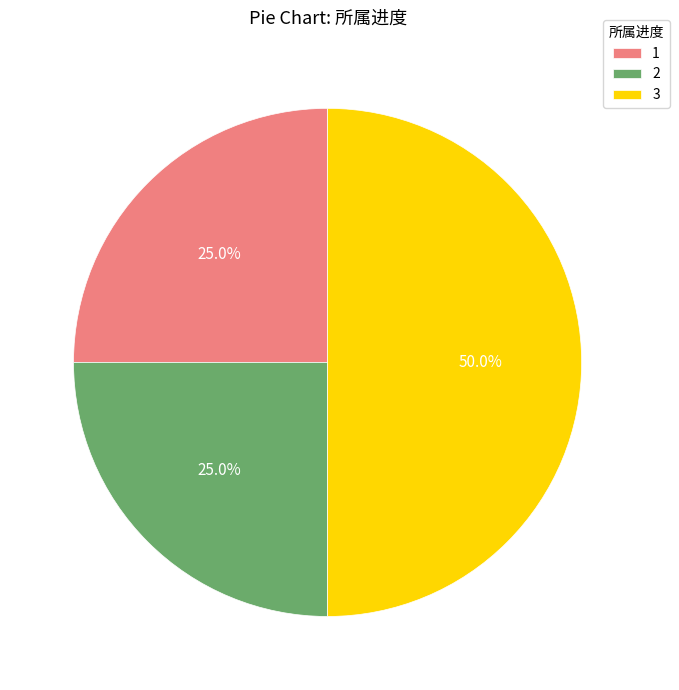

Does 2 account for over 50% of the chart?

No